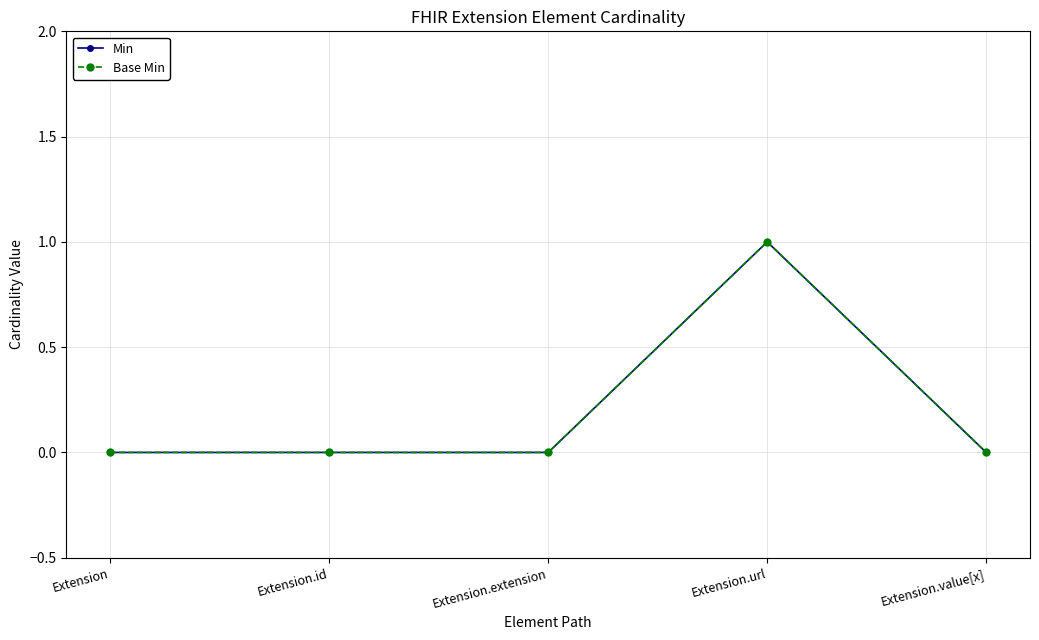

Does the chart have visible grid lines?

Yes